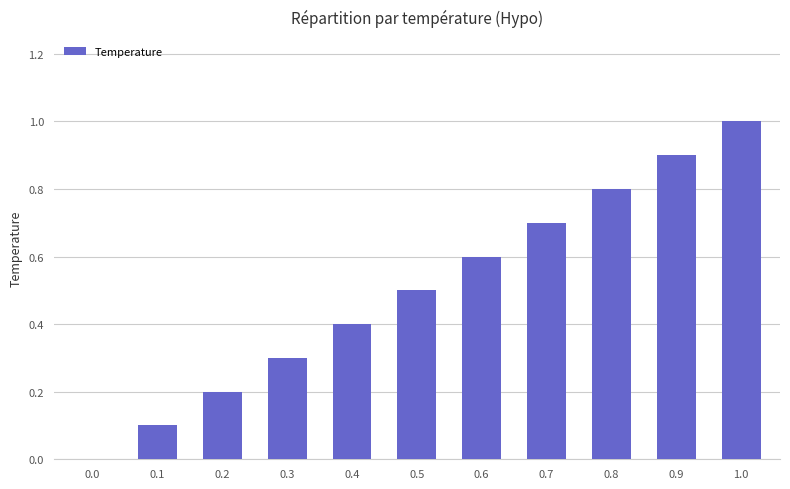

Are the bars horizontal?

No